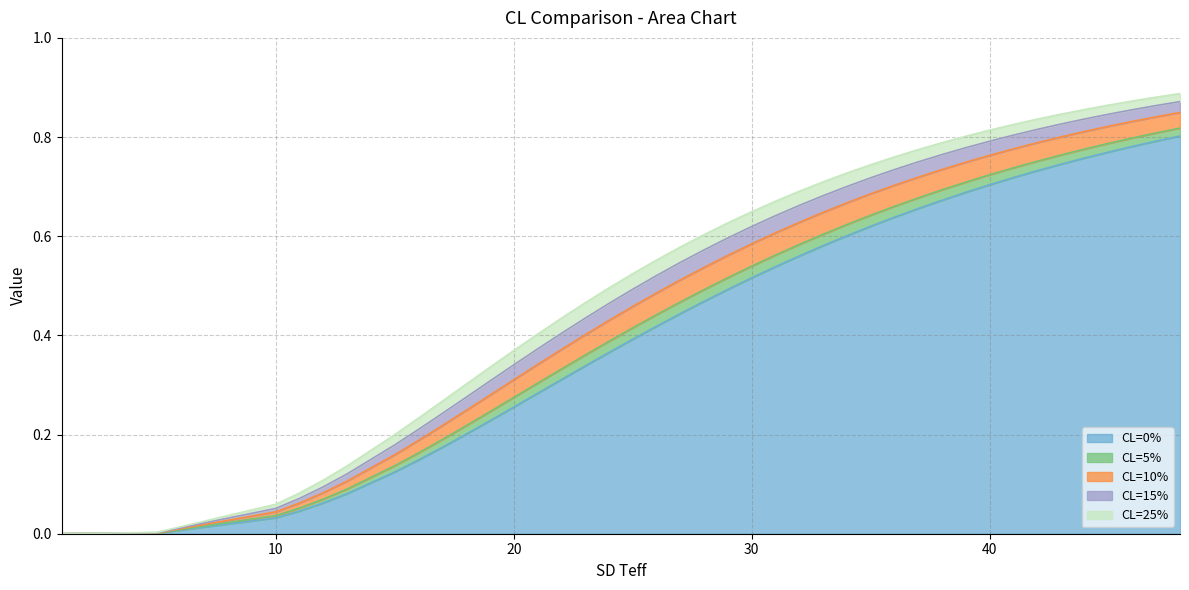

Count the number of categories in the chart.

40